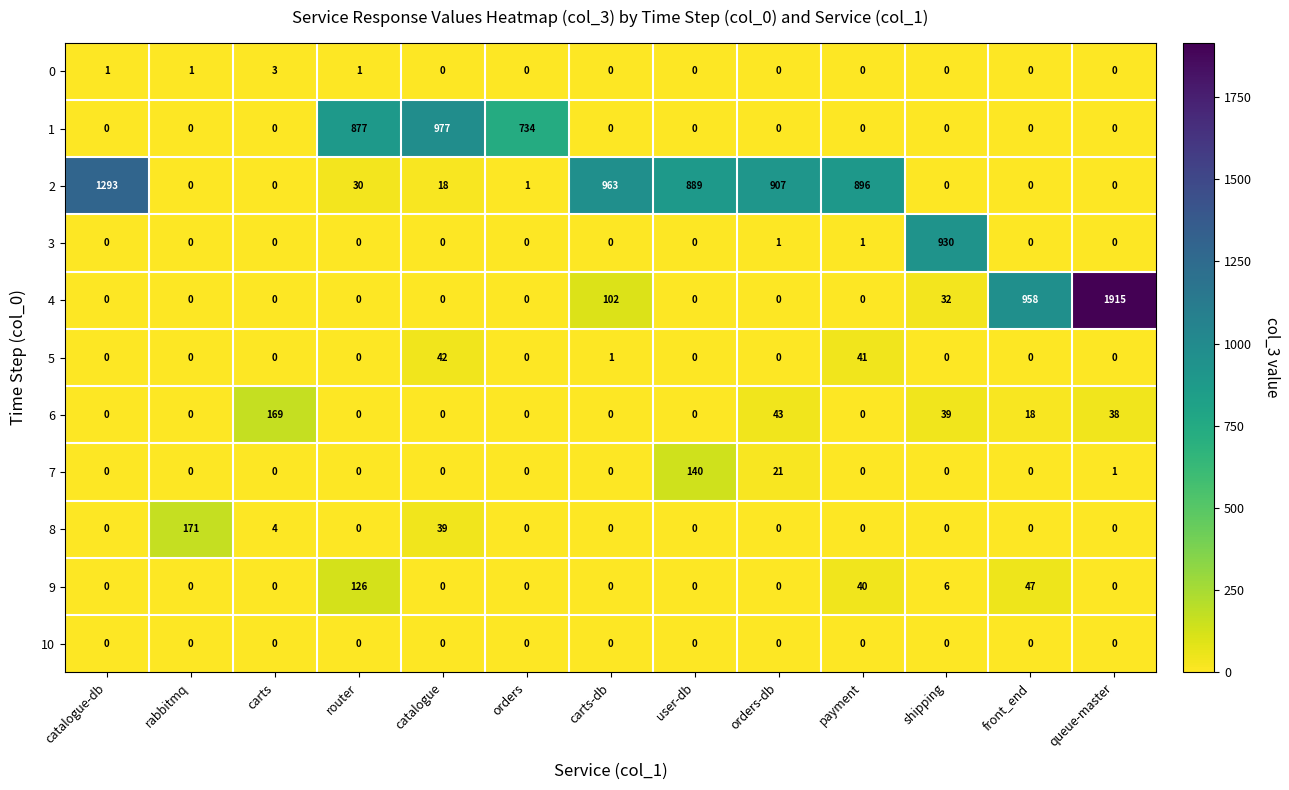

Which series changed the most between router and carts-db?

2